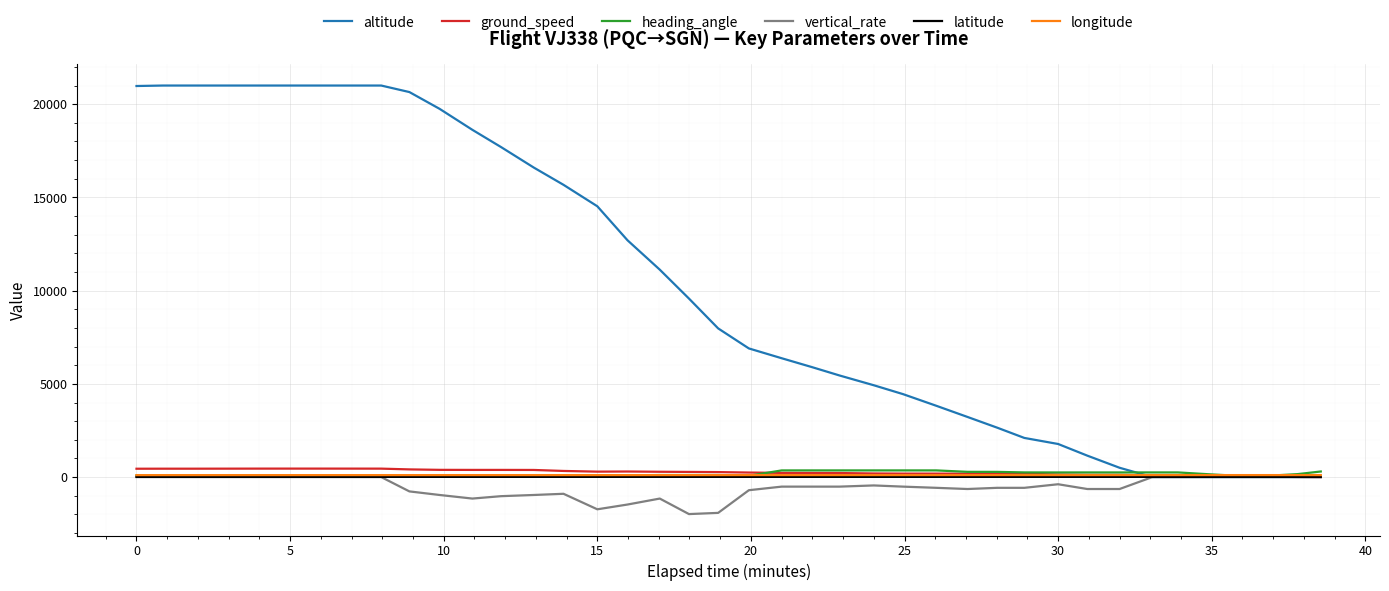

Which series has the largest total across all categories?

altitude